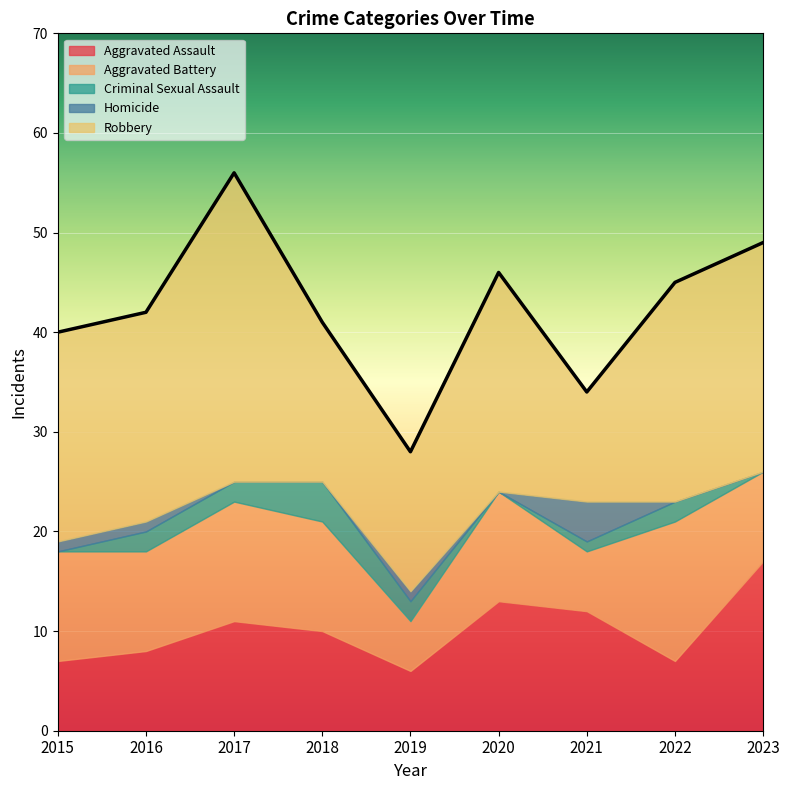

Reading left to right, what are all the values shown in this chart?

Aggravated Assault: 7	8	11	10	6	13	12	7	17
Aggravated Battery: 11	10	12	11	5	11	6	14	9
Criminal Sexual Assault: 0	2	2	4	2	0	1	2	0
Homicide: 1	1	0	0	1	0	4	0	0
Robbery: 21	21	31	16	14	22	11	22	23